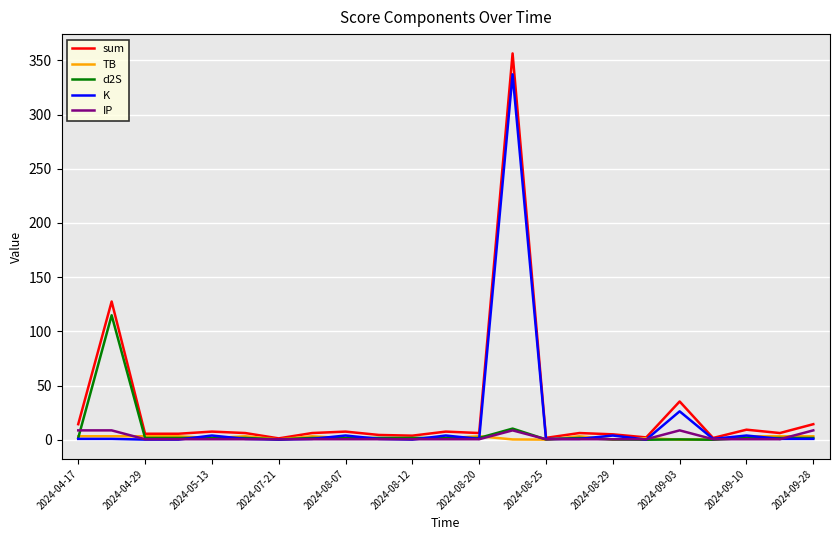

What is the difference between the maximum and minimum values in the d2S series?

114.8